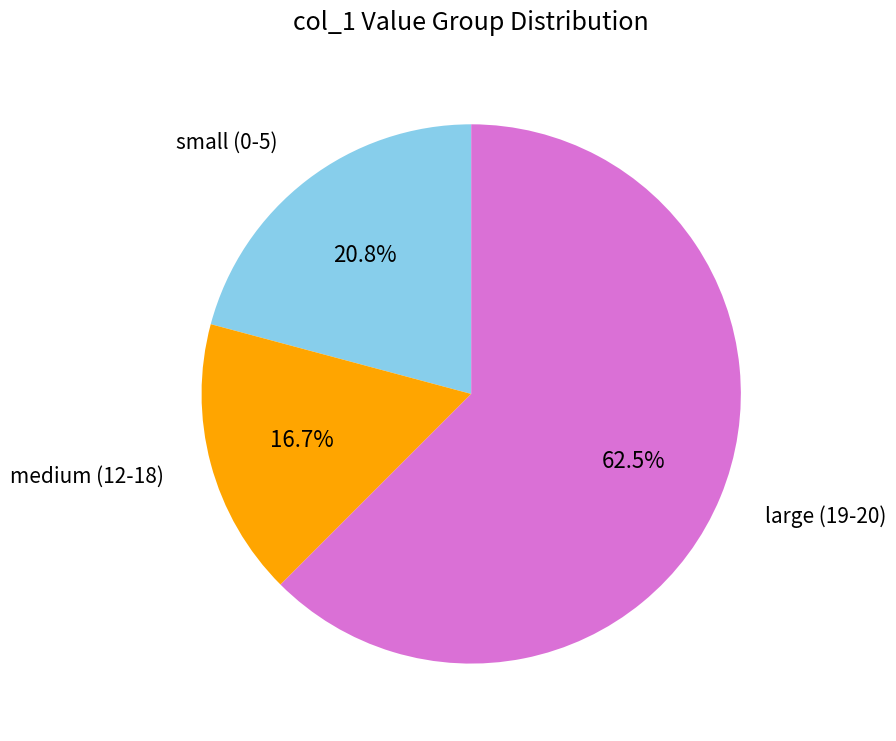

To the nearest percent, what is the average slice percentage?

33%